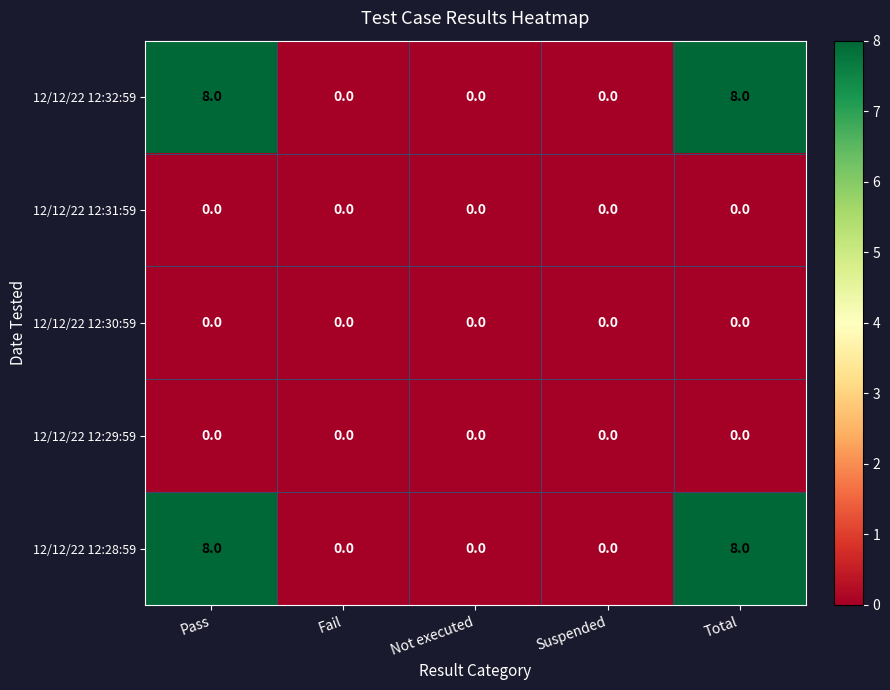

What is the sum of the 12/12/22 12:32:59 values at Total and Fail?

8